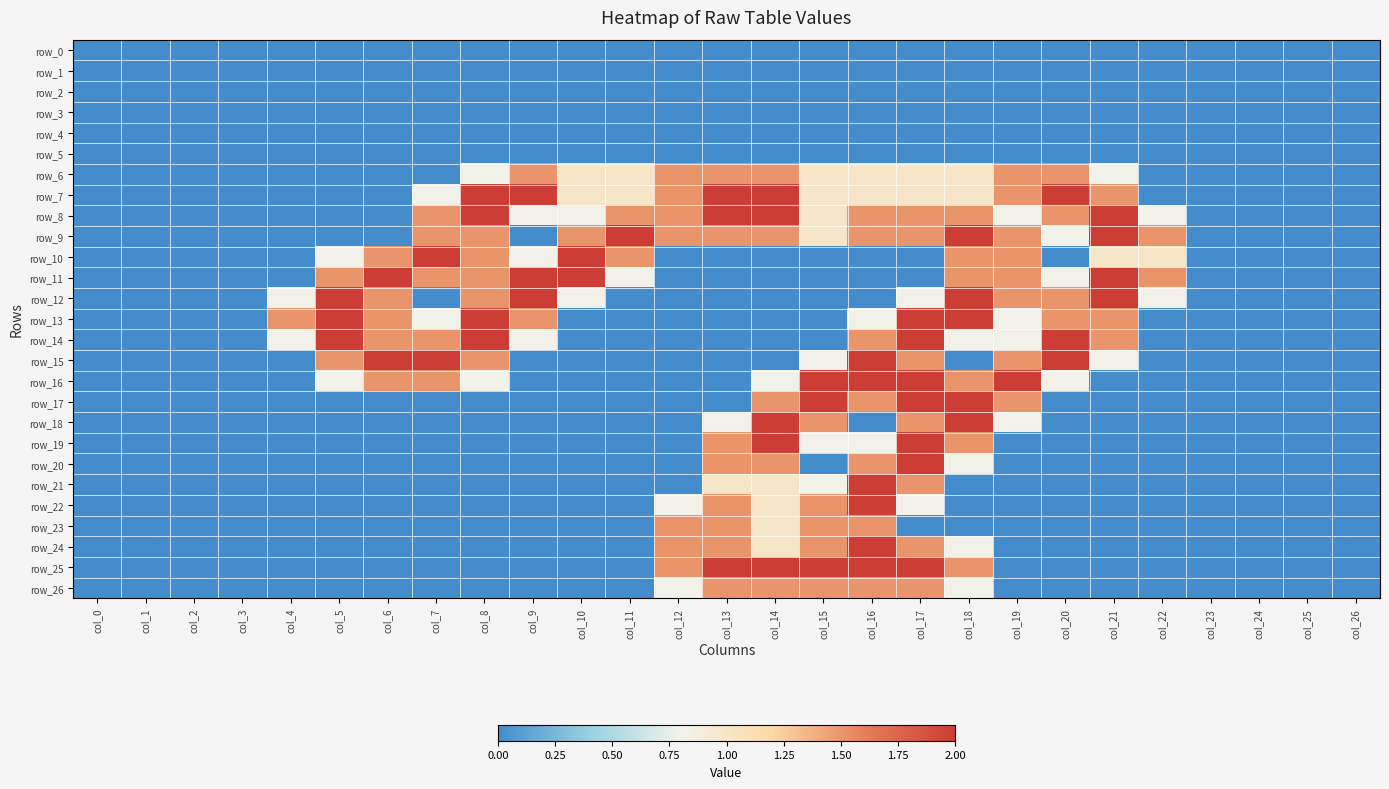

At which label is row_19 closest to 1?

col_15